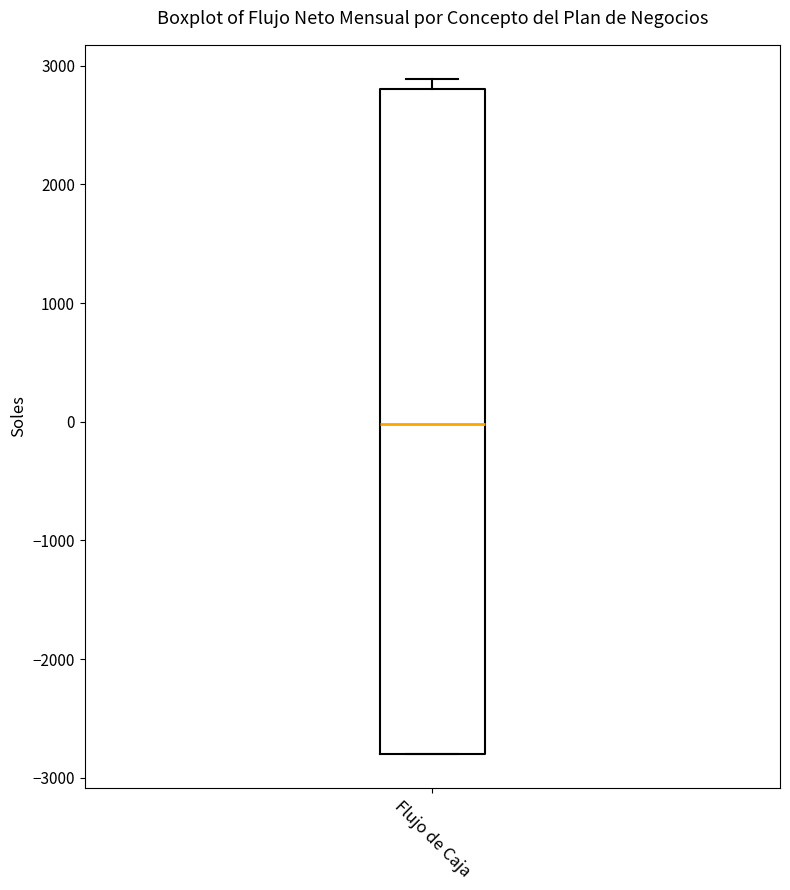

Transcribe this box plot: give where the median line is, the range the box spans, and where the two whiskers end, as read against the y-axis. The values are not printed on the chart, so give them approximately, as read against the axis.

median 0, box -2800 to 2800, whiskers -2800 to 2900